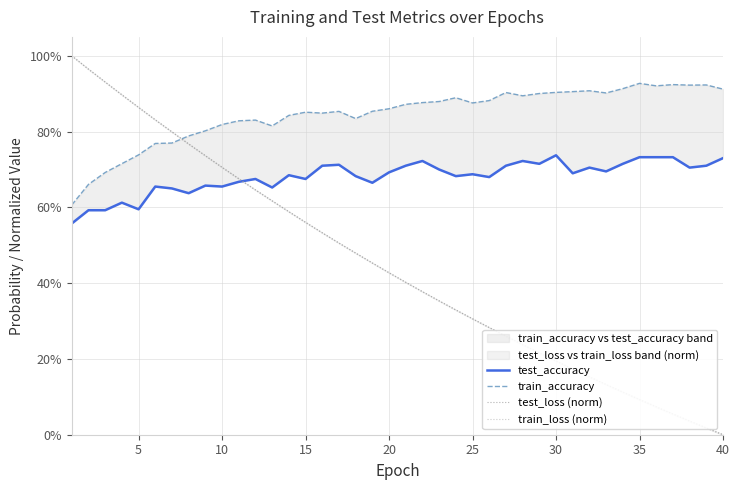

At how many categories does at least one series exceed 0?

40